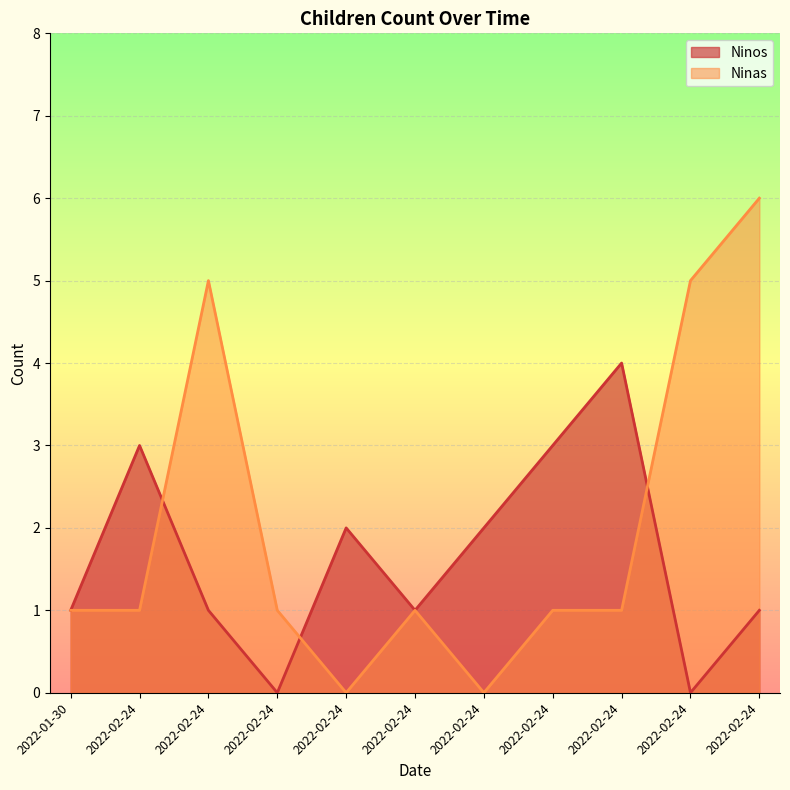

Reading left to right, extract all data points from this chart.

Ninos: 2022-01-30=1	2022-02-24=3	2022-02-24=1	2022-02-24=0	2022-02-24=2	2022-02-24=1	2022-02-24=2	2022-02-24=3	2022-02-24=4	2022-02-24=0	2022-02-24=1
Ninas: 2022-01-30=1	2022-02-24=1	2022-02-24=5	2022-02-24=1	2022-02-24=0	2022-02-24=1	2022-02-24=0	2022-02-24=1	2022-02-24=1	2022-02-24=5	2022-02-24=6